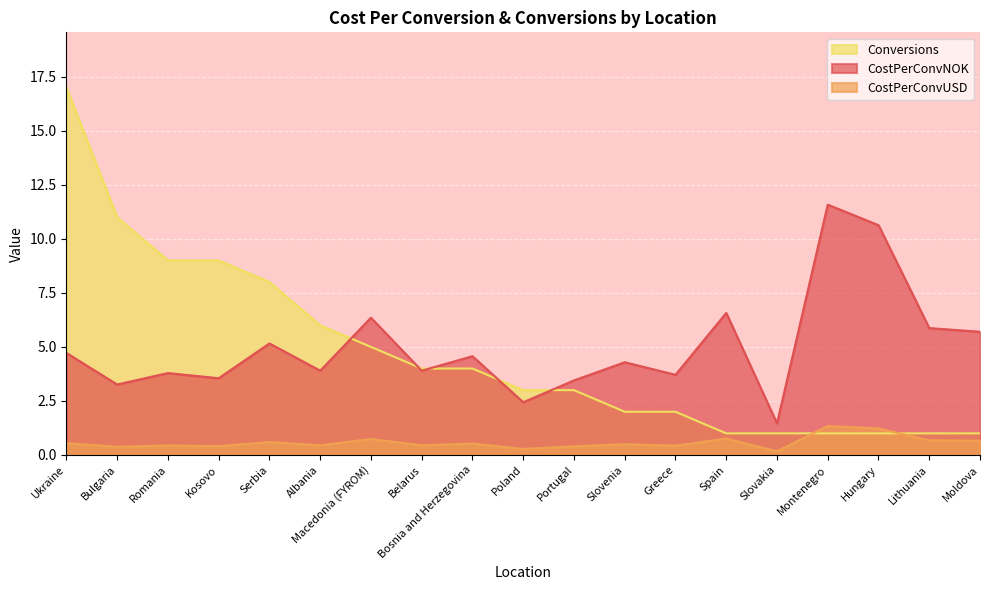

Which series has the widest spread of values?

Conversions